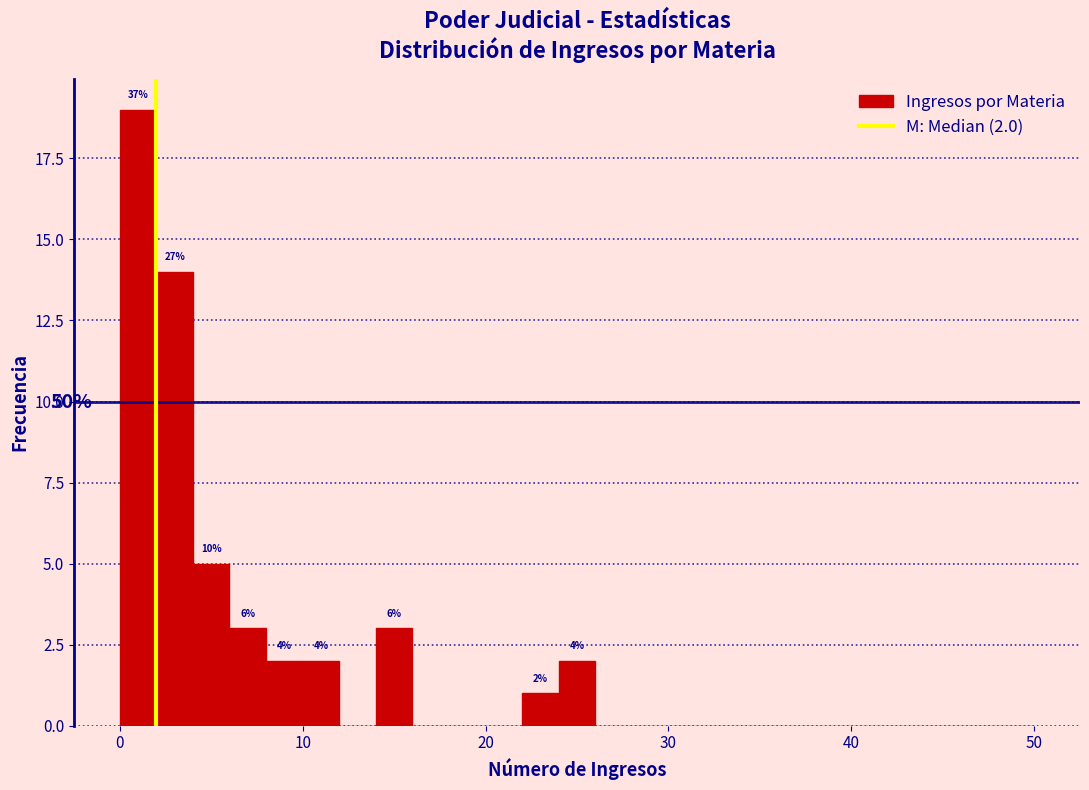

Around what value on the x-axis is the tallest bar? Give the approximate position of its centre, as read against the axis.

1